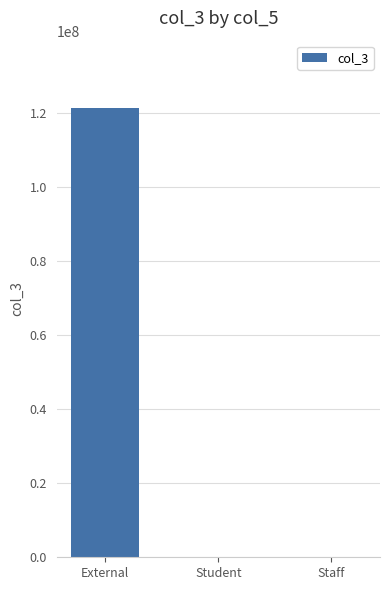

At which label is the value closest to 60606071?

Staff